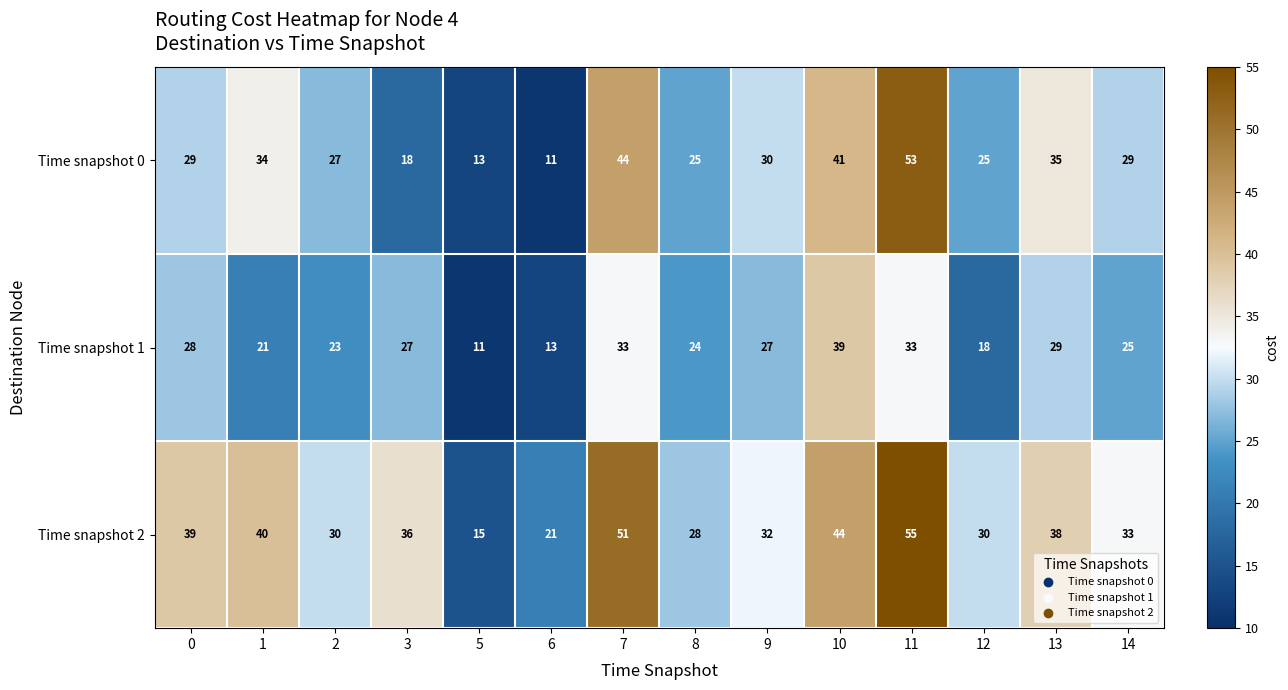

What is the minimum value for Time snapshot 0?

11